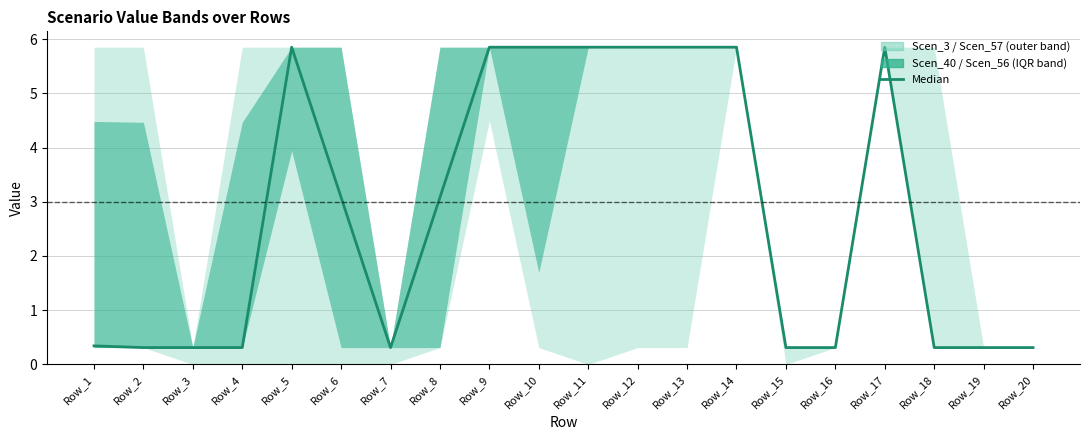

What is the approximate value at Row_8?

3.1